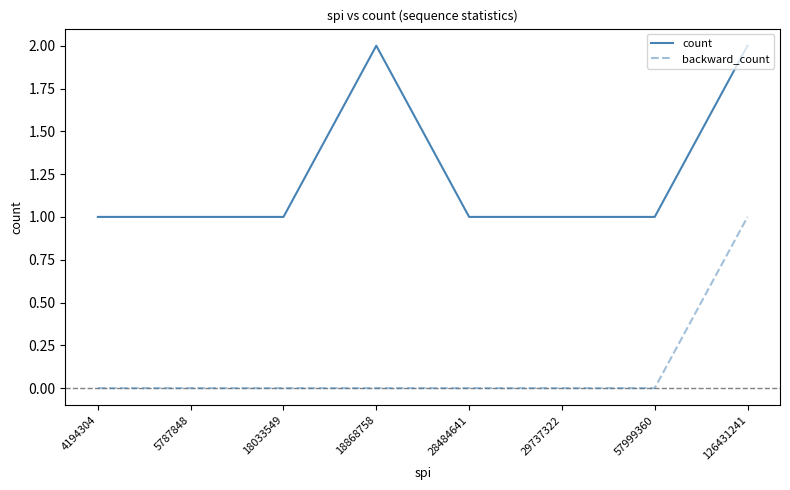

Reading left to right, what are all the values shown in this chart?

count: 1	1	1	2	1	1	1	2
backward_count: 0	0	0	0	0	0	0	1